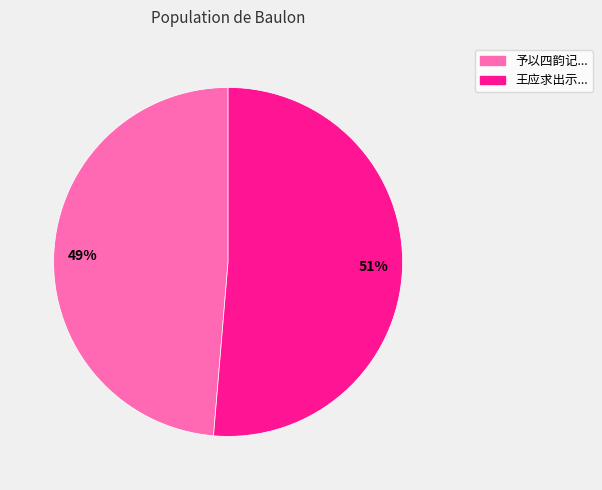

Which category has the biggest portion of the pie?

51%